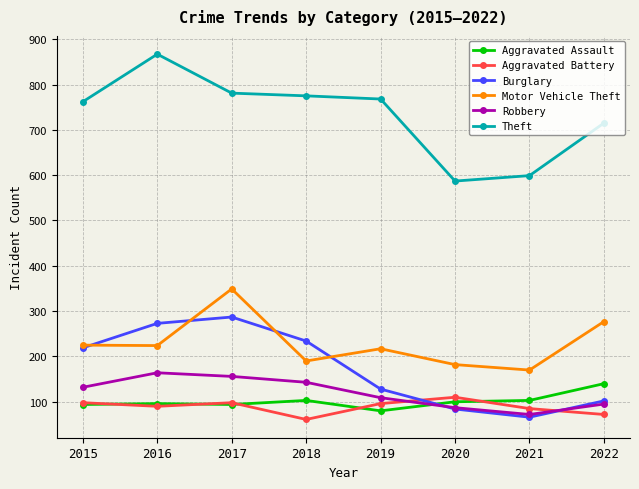

The Aggravated Battery series shows 61 at 2018. True or false?

True